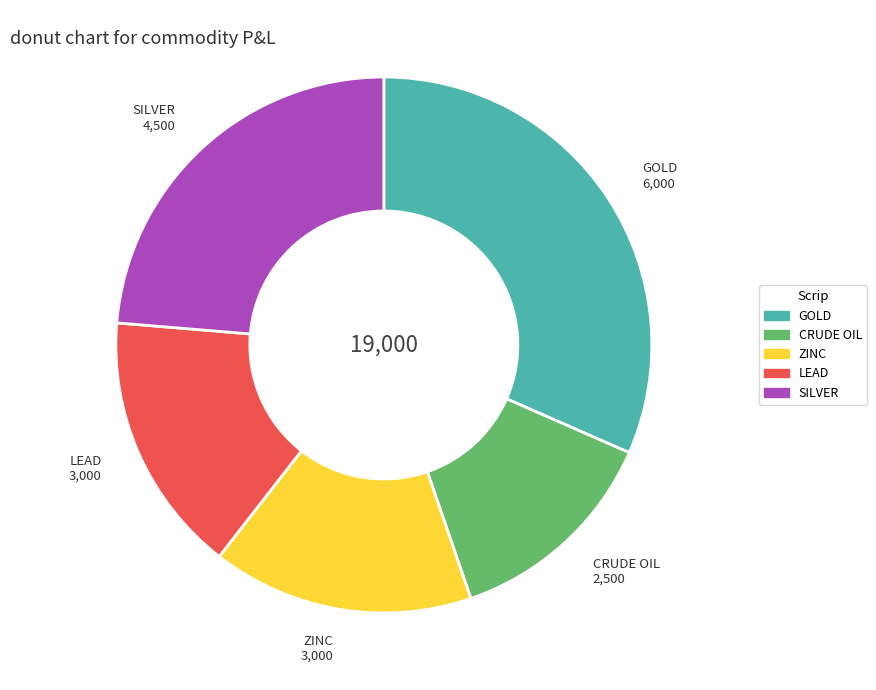

How many slices are in this pie chart?

5